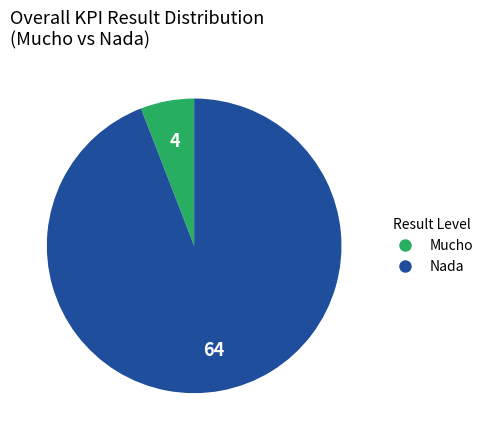

Rank the categories by value from lowest to highest.

Mucho, Nada